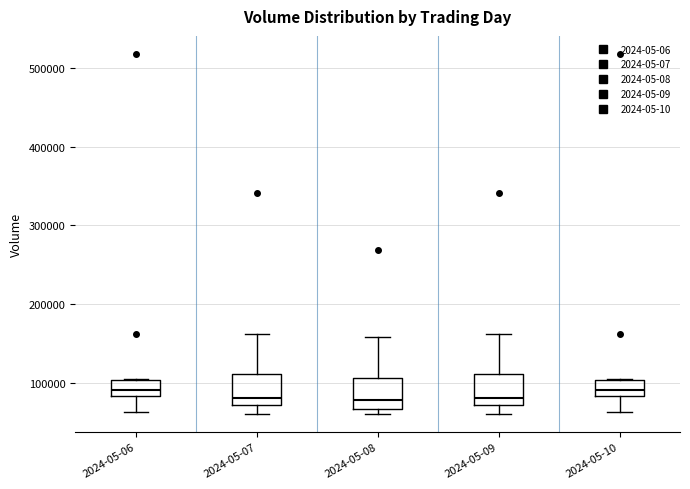

Where does the median line of the box for 2024-05-10 sit on the y-axis? The values are not printed on the chart, so give them approximately, as read against the axis.

90000